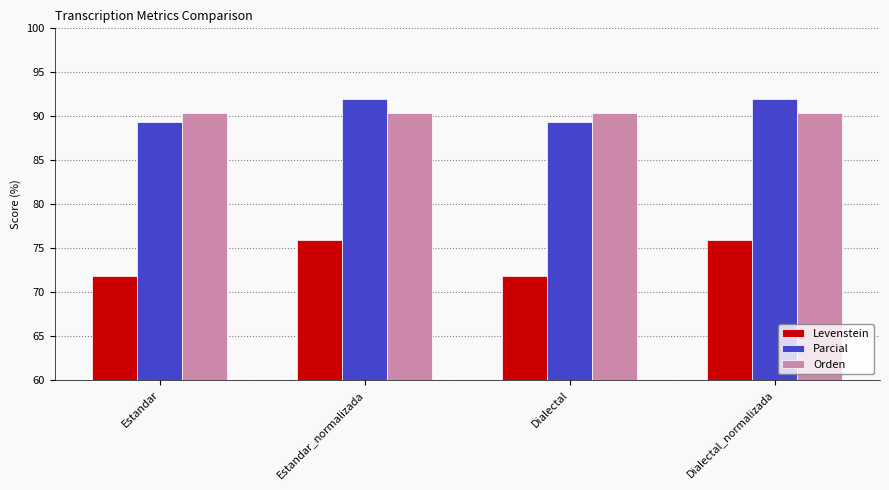

Which series changed the most between Estandar and Estandar_normalizada?

Levenstein